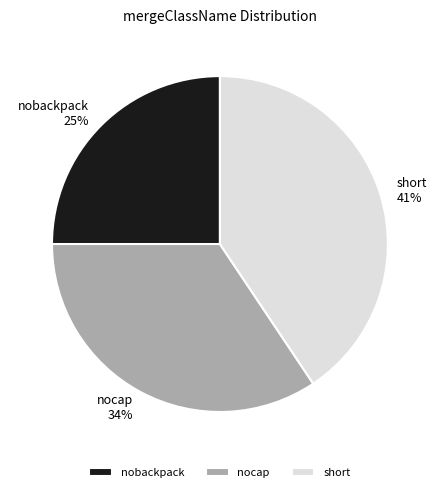

The short slice represents 49% of the pie. True or false?

False